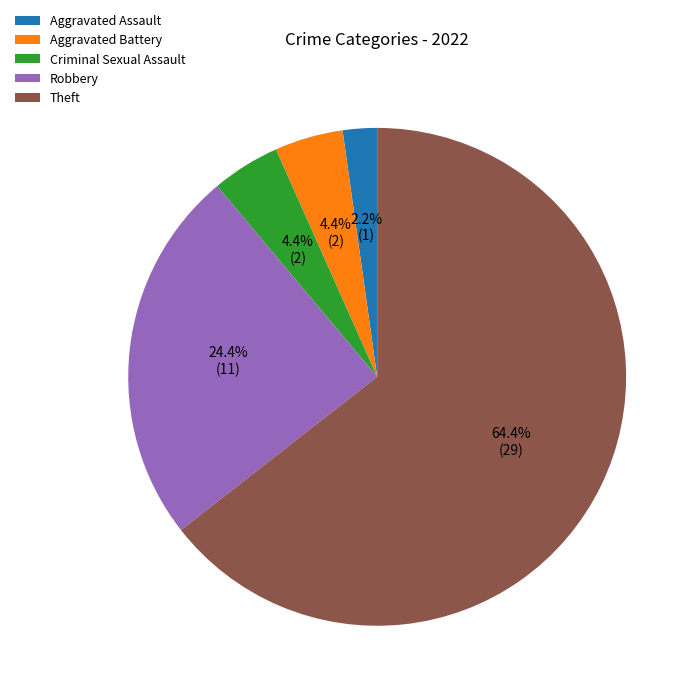

Is there a majority slice in this chart?

Yes